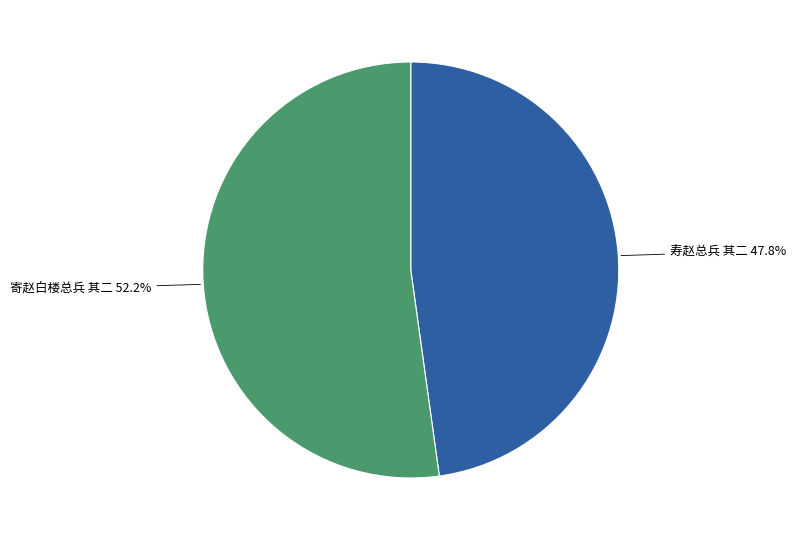

To the nearest percent, what percentage of the pie is 寄赵白楼总兵 其二?

52%